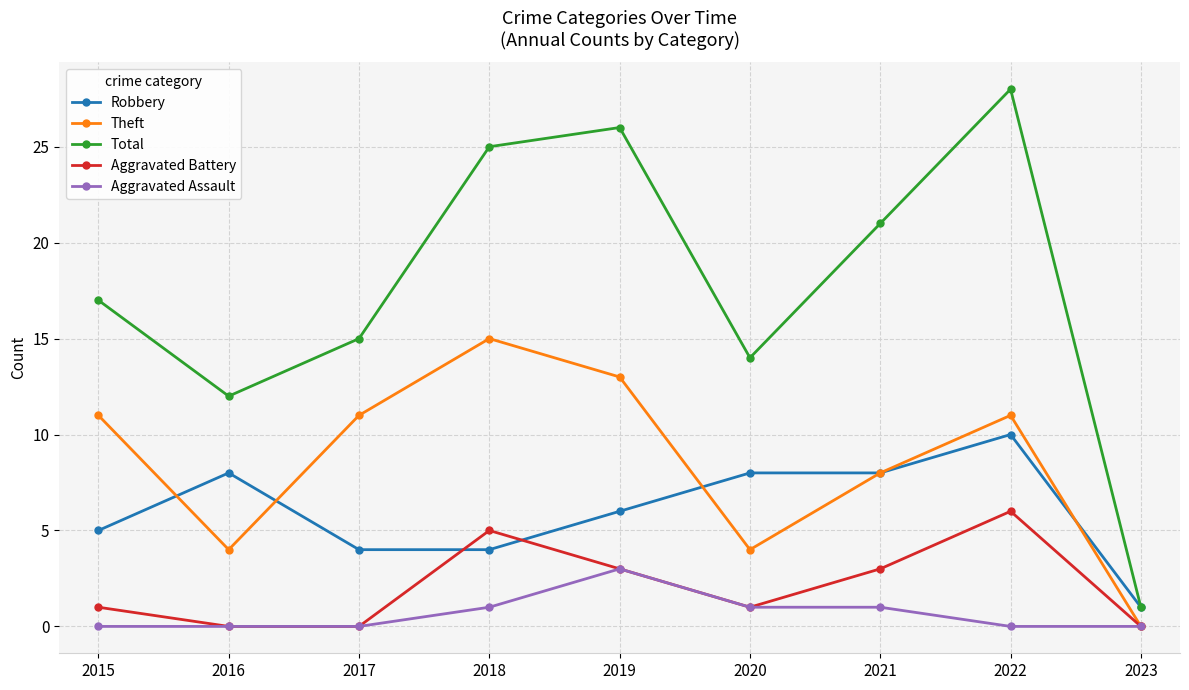

How many values in the Theft series are below 11?

4